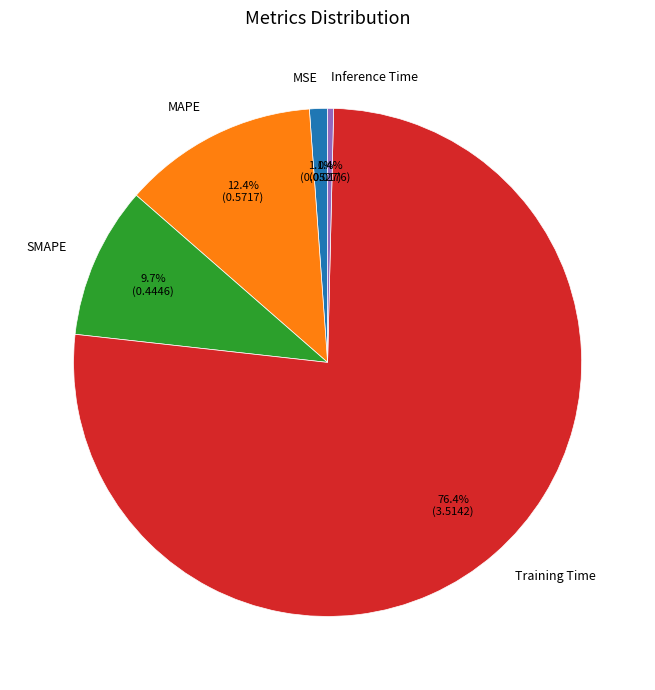

What is the largest slice in the pie chart?

Training Time